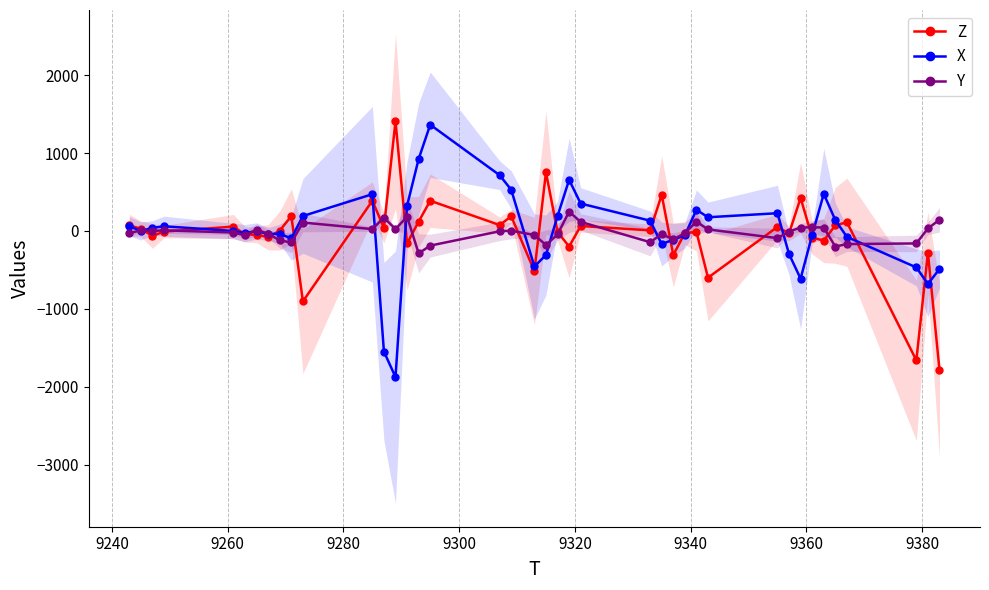

Reading left to right, what are all the values shown in this chart?

Z: 72	28	-64	-8	56	-44	-48	-80	4	192	-904	388	40	1408	-160	120	388	76	188	-516	752	-12	-200	64	8	464	-308	-28	-12	-600	52	-32	424	-84	-124	72	112	-1660	-280	-1784
X: 60	0	40	60	0	-28	0	-40	-36	-96	192	472	-1548	-1876	324	924	1364	716	528	-456	-308	192	656	352	132	-168	-112	-56	272	176	228	-296	-612	-52	476	140	-76	-468	-680	-488
Y: -28	8	0	8	-20	-56	16	-36	-120	-148	108	24	172	24	184	-288	-188	-4	4	-52	-180	-44	248	116	-144	-40	-108	-28	120	20	-92	-8	44	48	44	-200	-168	-160	32	144